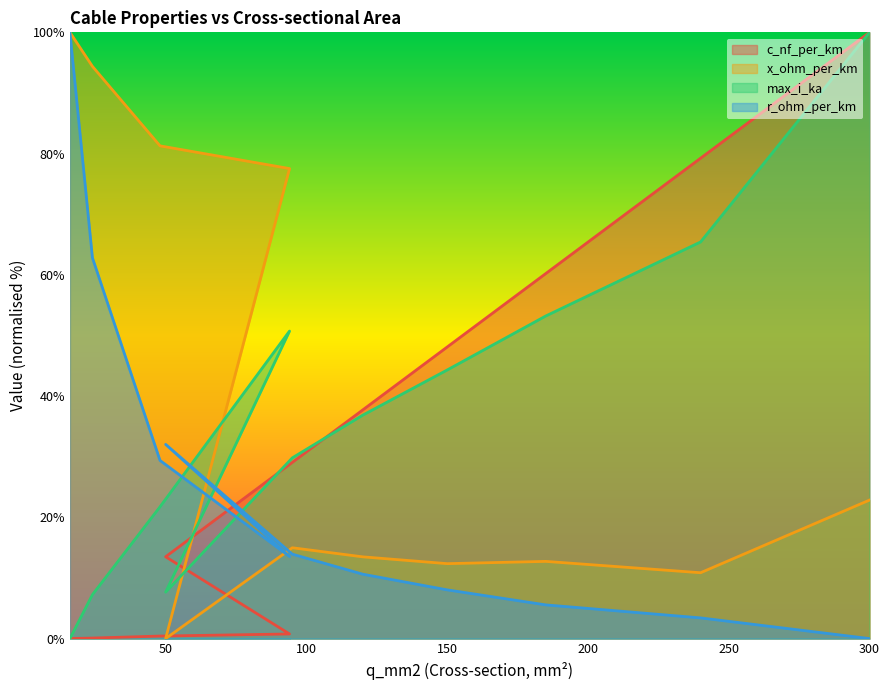

What is the sum of all c_nf_per_km values?

369.1